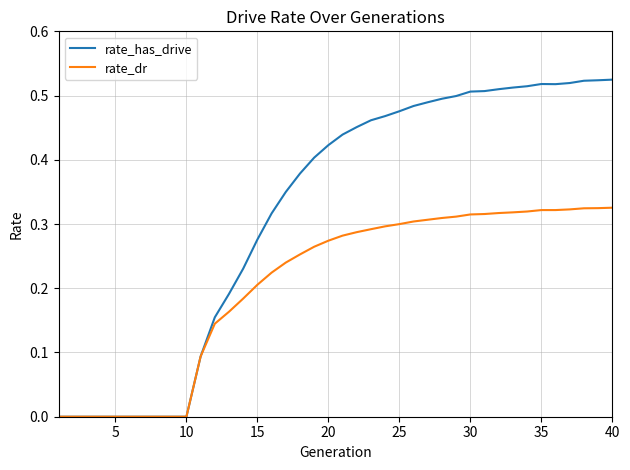

Does the chart have visible grid lines?

Yes